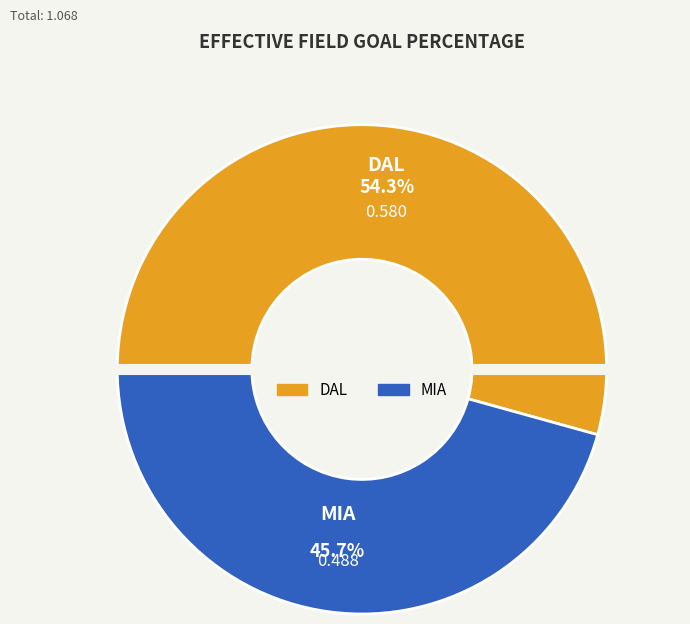

How many slices are in this pie chart?

2